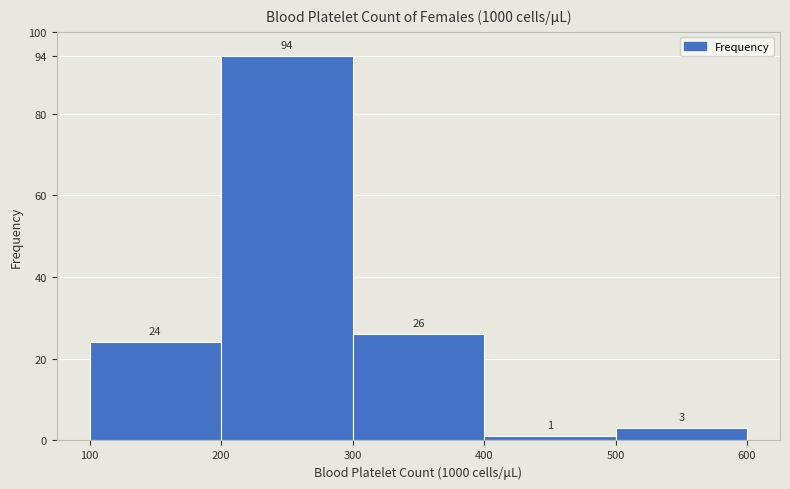

Reading left to right, list every bar in this chart as the range it spans on the x-axis followed by its height.

100 to 200: 24
200 to 300: 94
300 to 400: 26
400 to 500: 1
500 to 600: 3